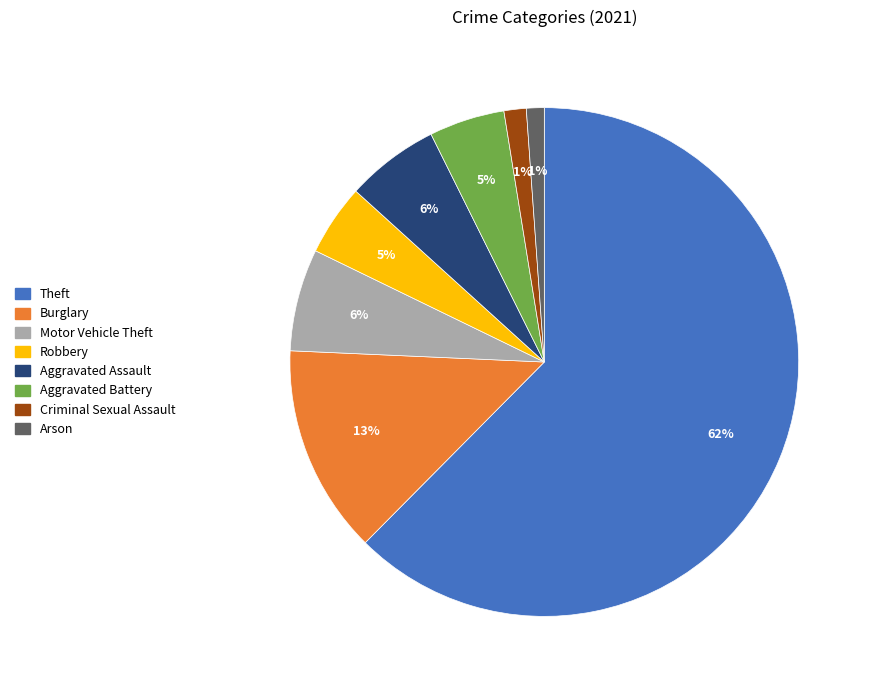

Is there a majority slice in this chart?

Yes